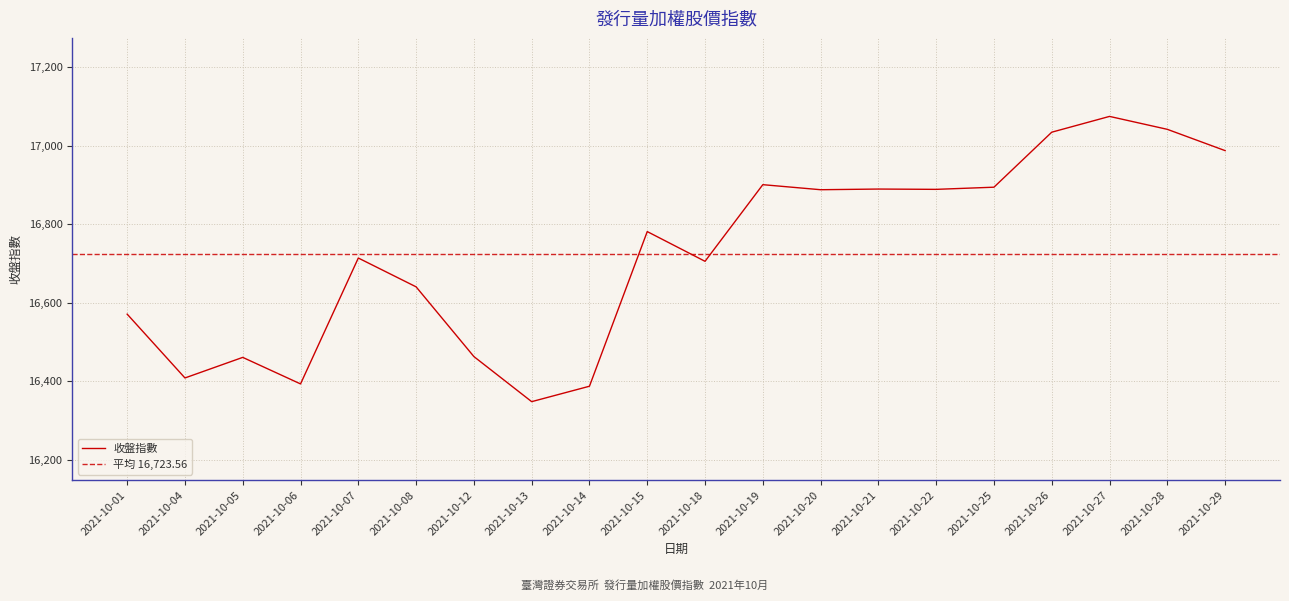

What is the change in value from 2021-10-25 to 2021-10-27?

+180.3